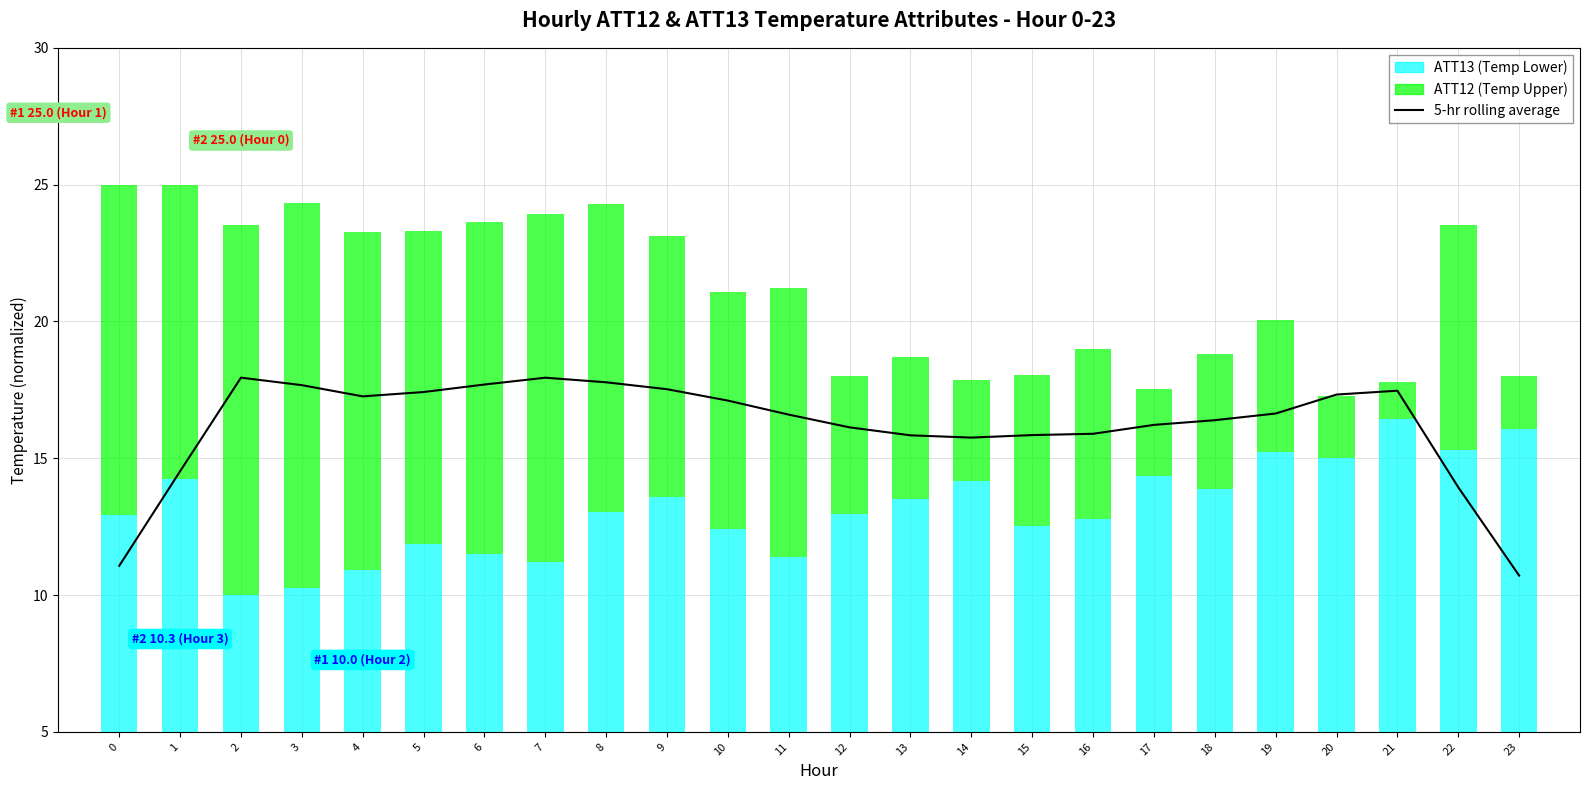

What value does the data have at 1?

14.5